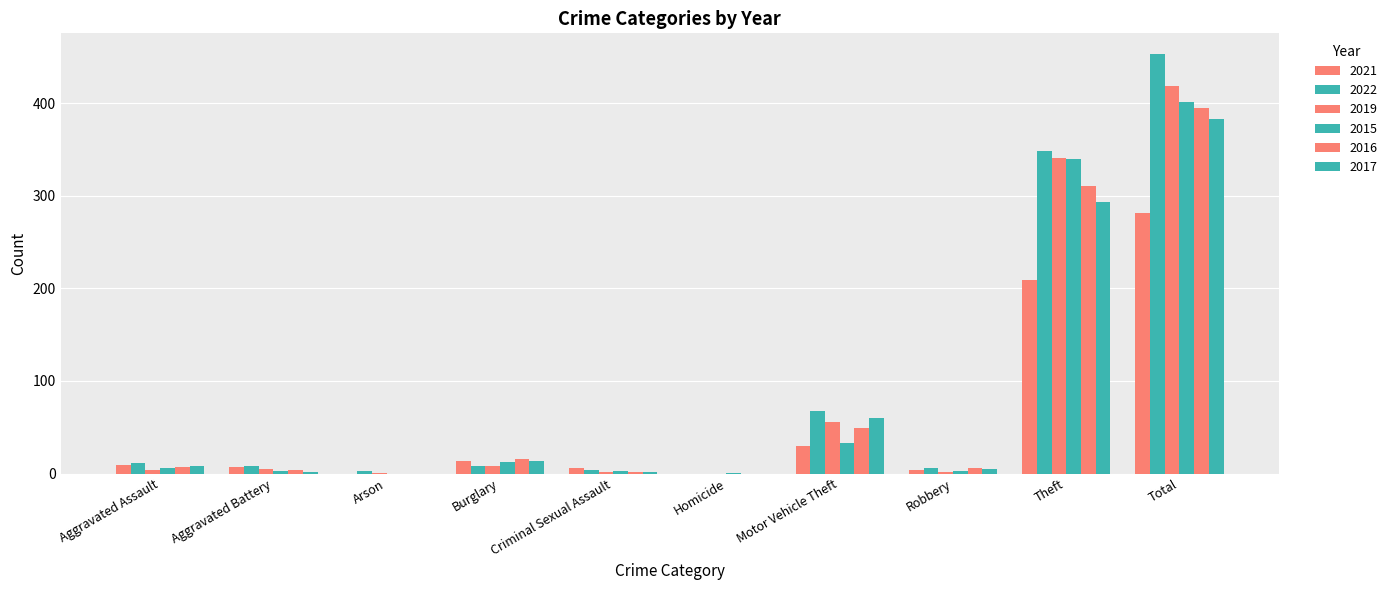

How many series are shown in this chart?

6